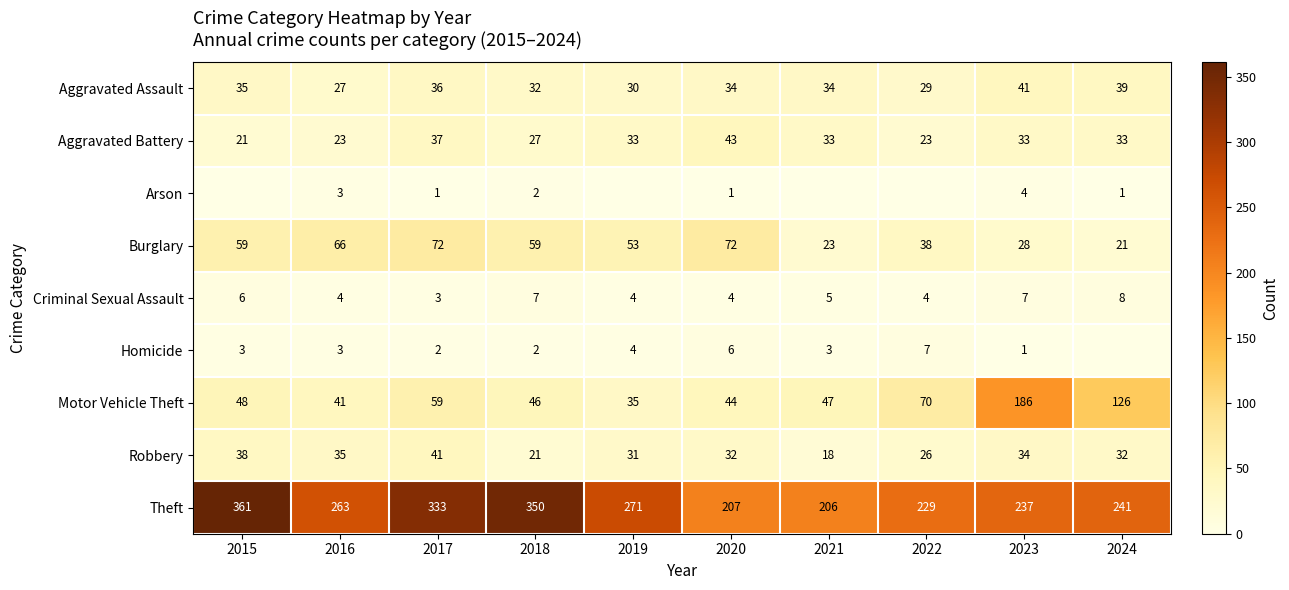

Rank the series at 2023 from highest to lowest value.

Theft, Motor Vehicle Theft, Aggravated Assault, Robbery, Aggravated Battery, Burglary, Criminal Sexual Assault, Arson, Homicide